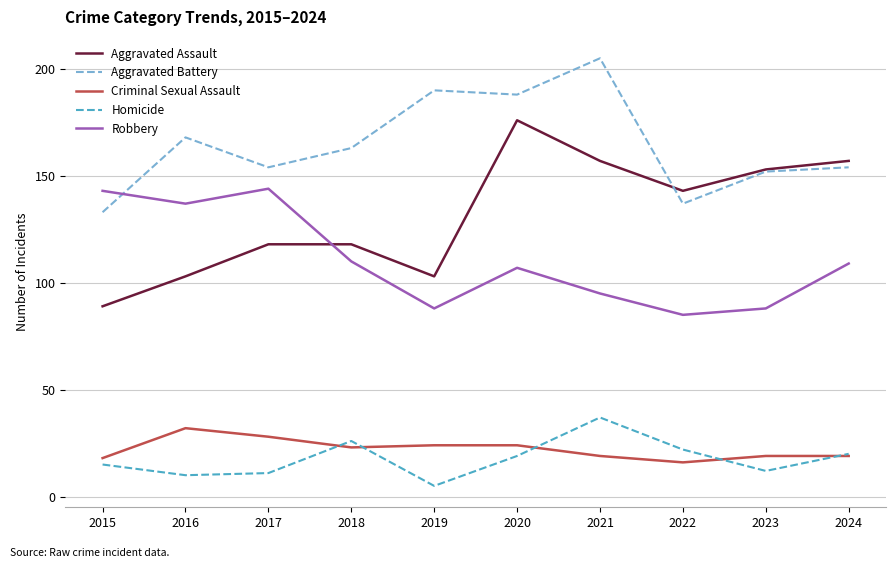

What is the spread (max minus min) of values at 2015?

128